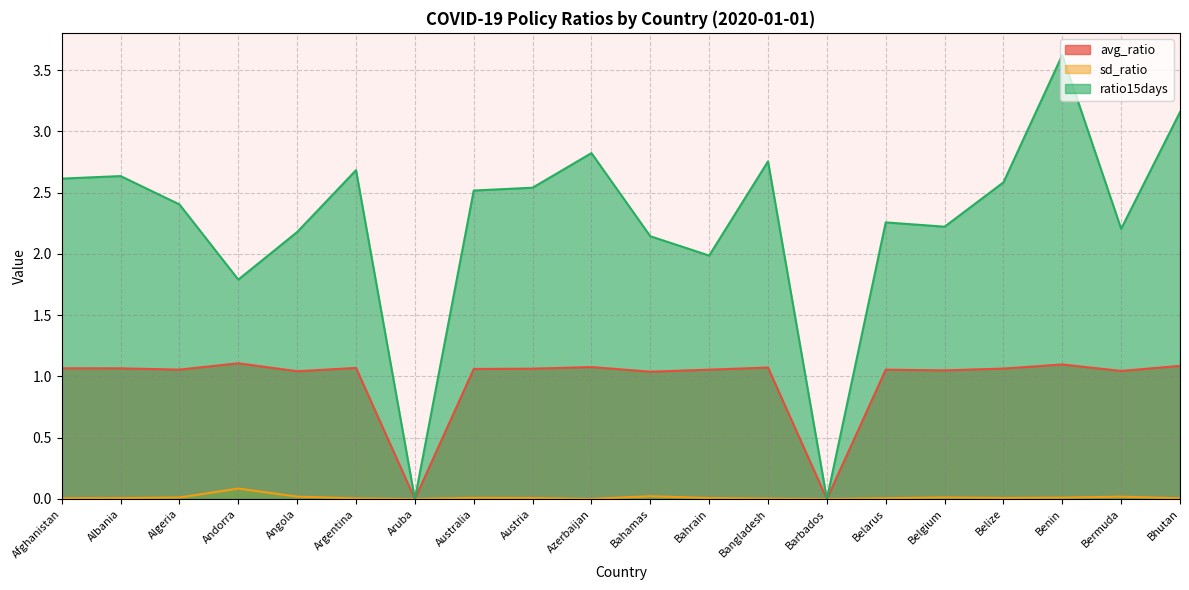

What are all the series names shown in the legend?

avg_ratio, sd_ratio, ratio15days